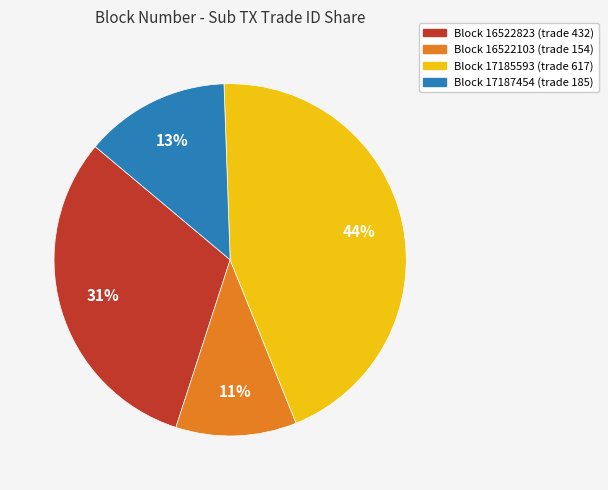

Does any single category account for the majority?

No